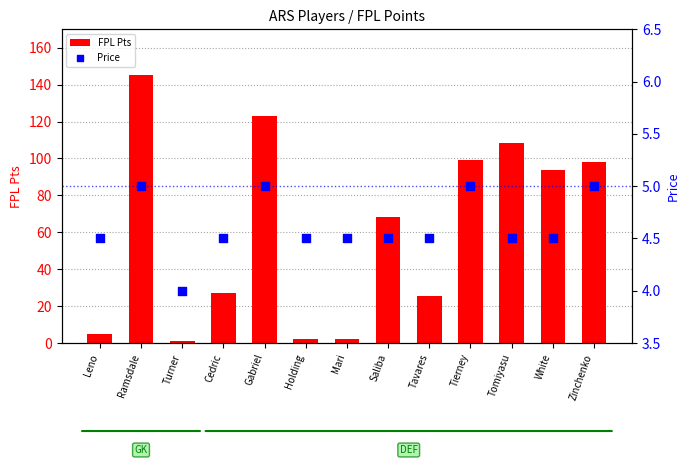

What are all the series names shown in the legend?

FPL Pts, Price